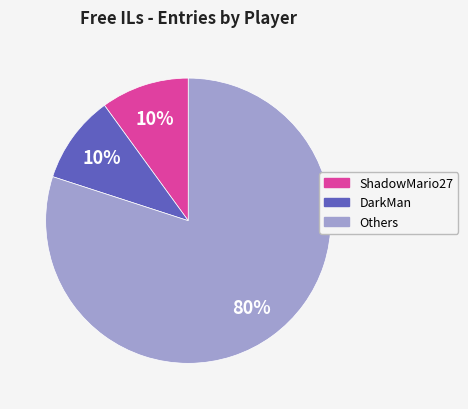

To the nearest percent, what is the combined percentage of Others and ShadowMario27?

90%